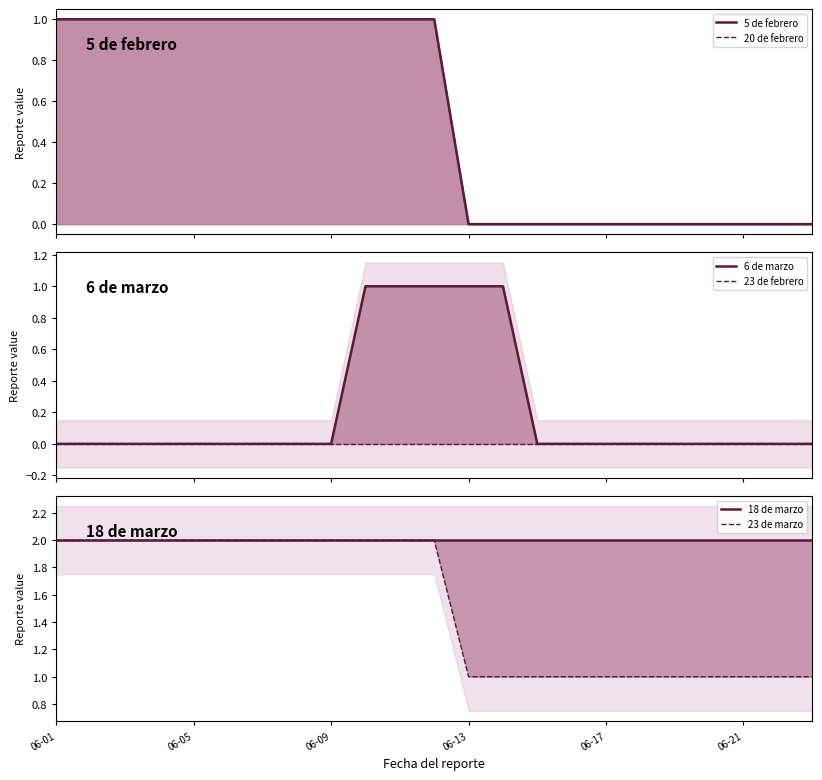

What is the total value across all series at 15?

3